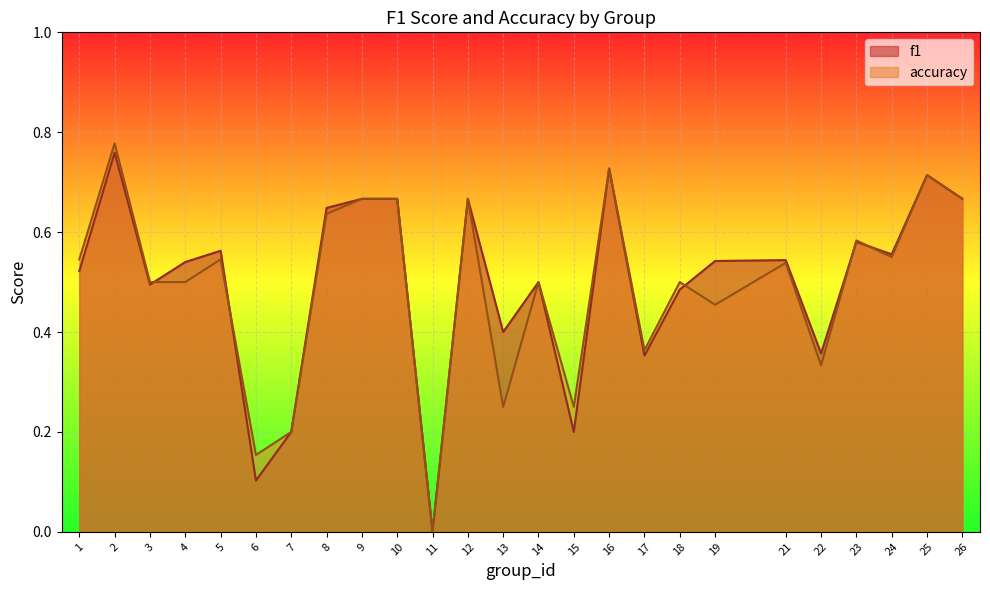

In f1, how many points are higher than both neighbors (excluding endpoints)?

8